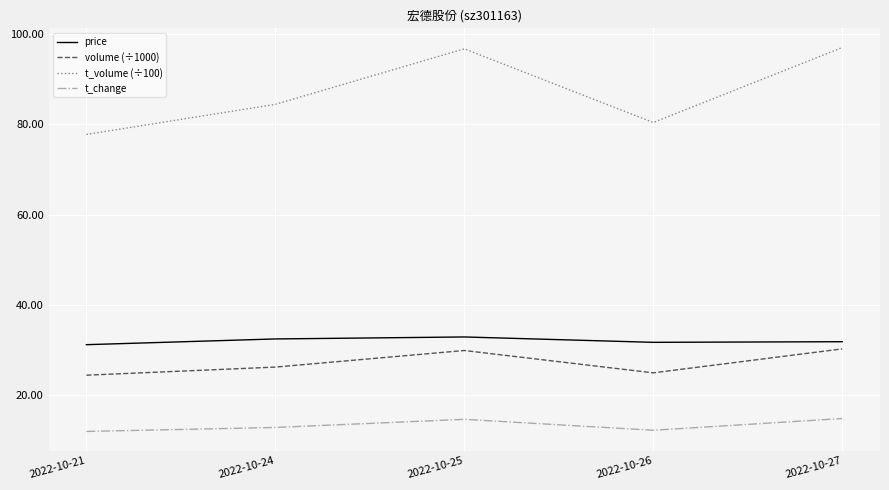

What is the smallest value displayed?

12.0